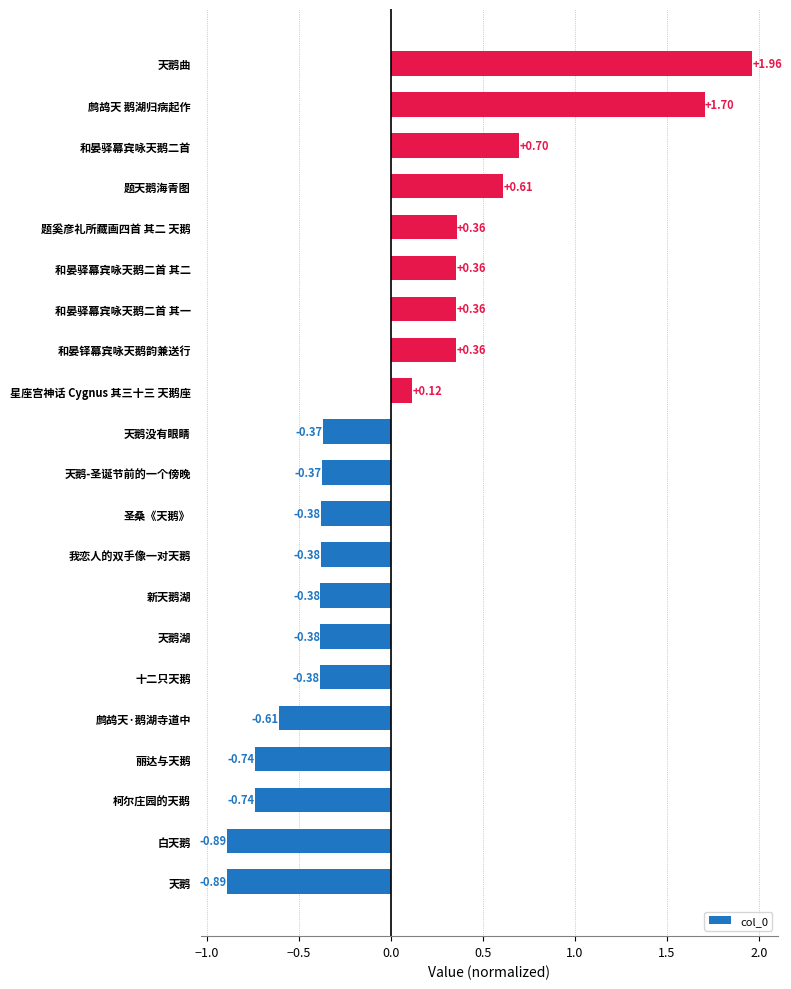

What is the difference between the maximum and minimum values?

2.9